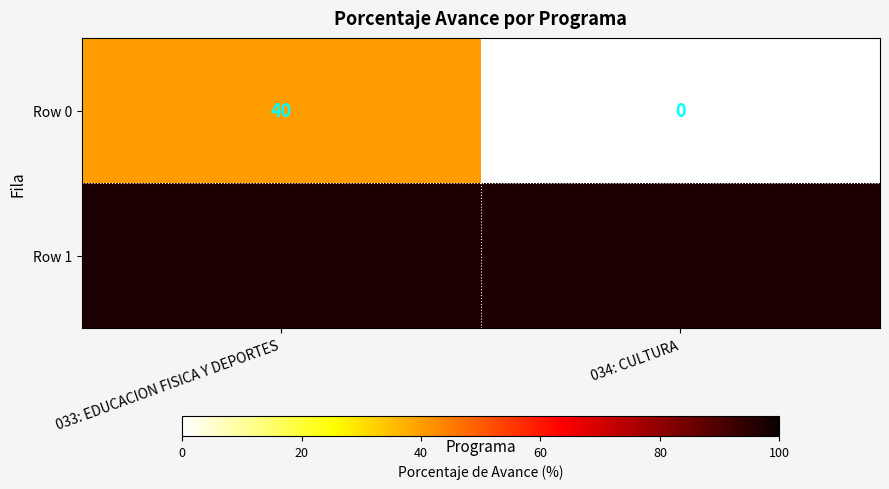

What is the average value?

20